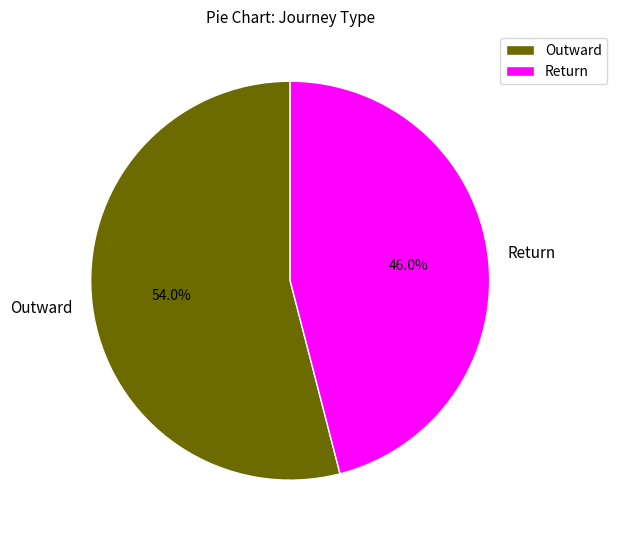

Which slice represents more than half of the pie?

Outward